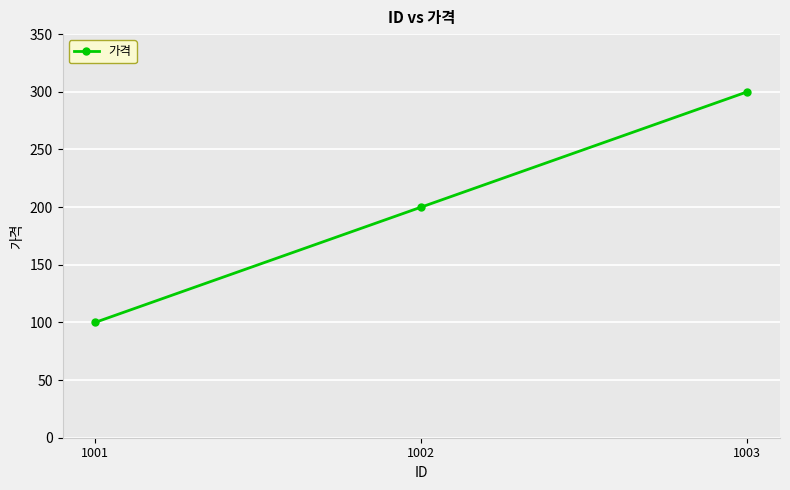

What is the maximum value shown in the chart?

300